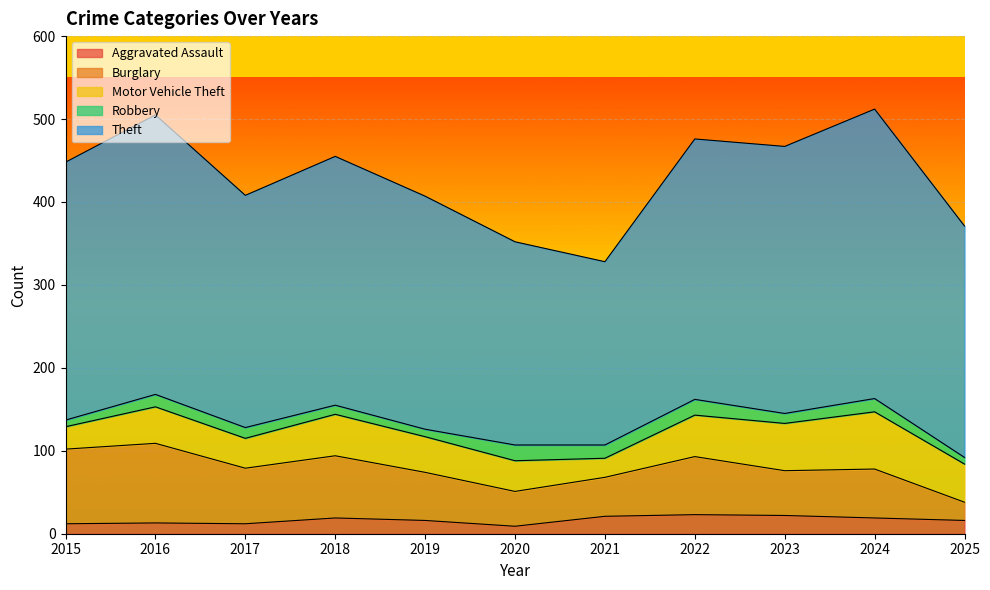

The value of Motor Vehicle Theft at 2024 is 69. True or false?

True